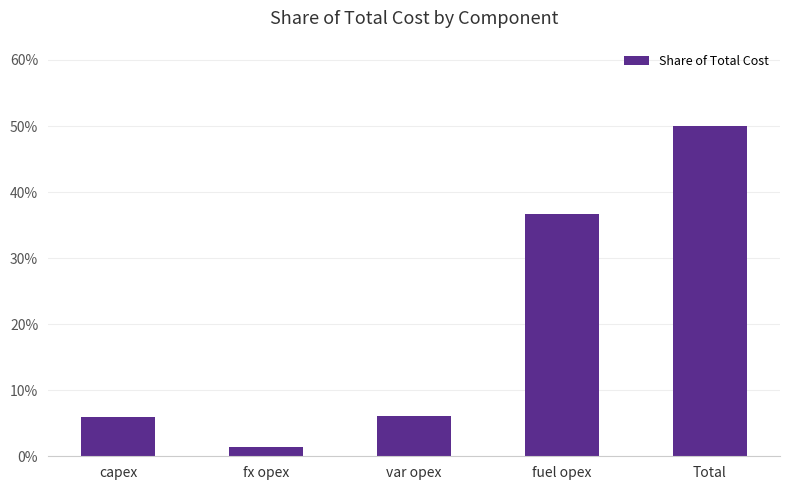

The value at var opex is 0.1. True or false?

False